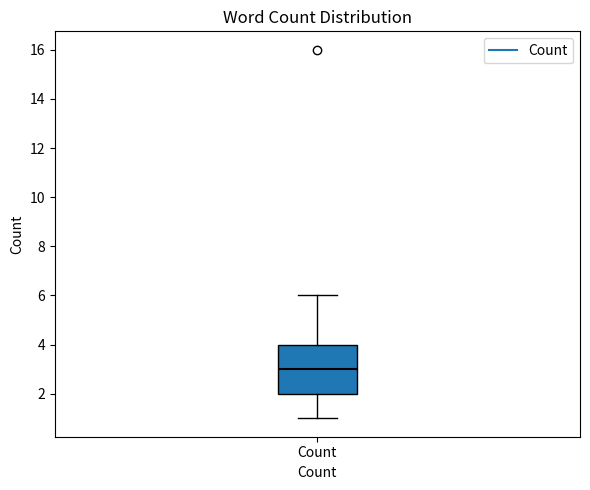

Transcribe this box plot: give where the median line is, the range the box spans, and where the two whiskers end, as read against the y-axis. The values are not printed on the chart, so give them approximately, as read against the axis.

median 3, box 2 to 4, whiskers 1 to 6